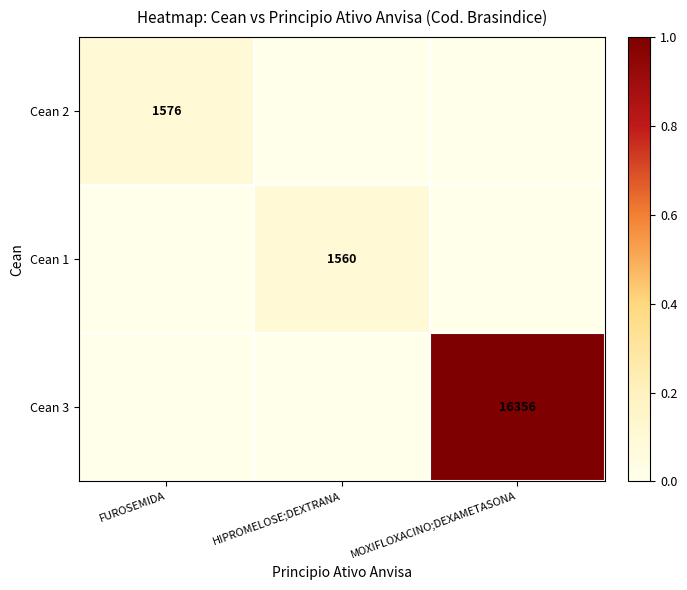

Is it true that Cean 3 equals 1.6 at MOXIFLOXACINO;DEXAMETASONA?

False